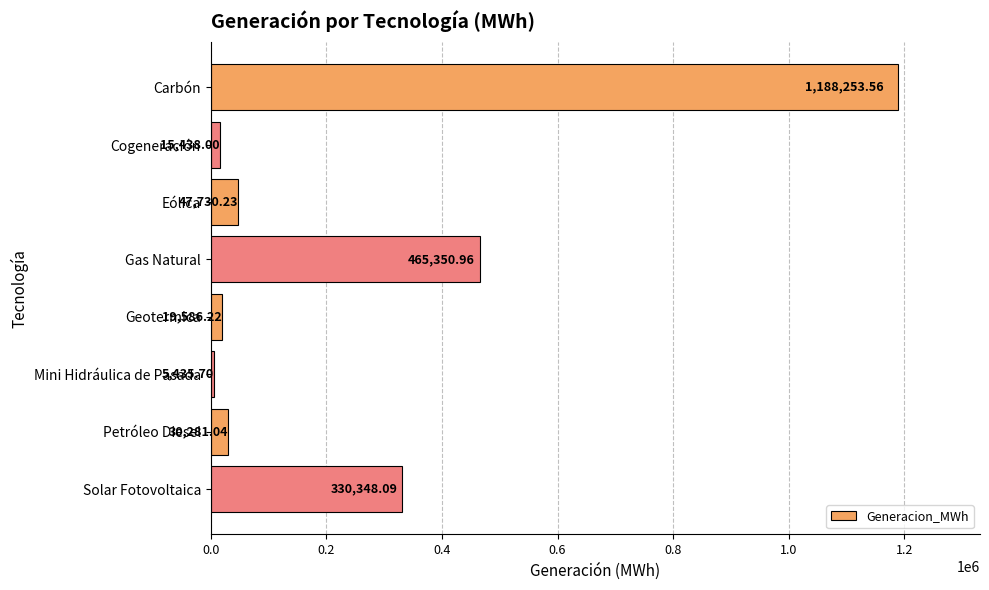

List the labels in order of value, smallest first.

Mini Hidráulica de Pasada, Cogeneración, Geotermica, Petróleo Diesel, Eólica, Solar Fotovoltaica, Gas Natural, Carbón